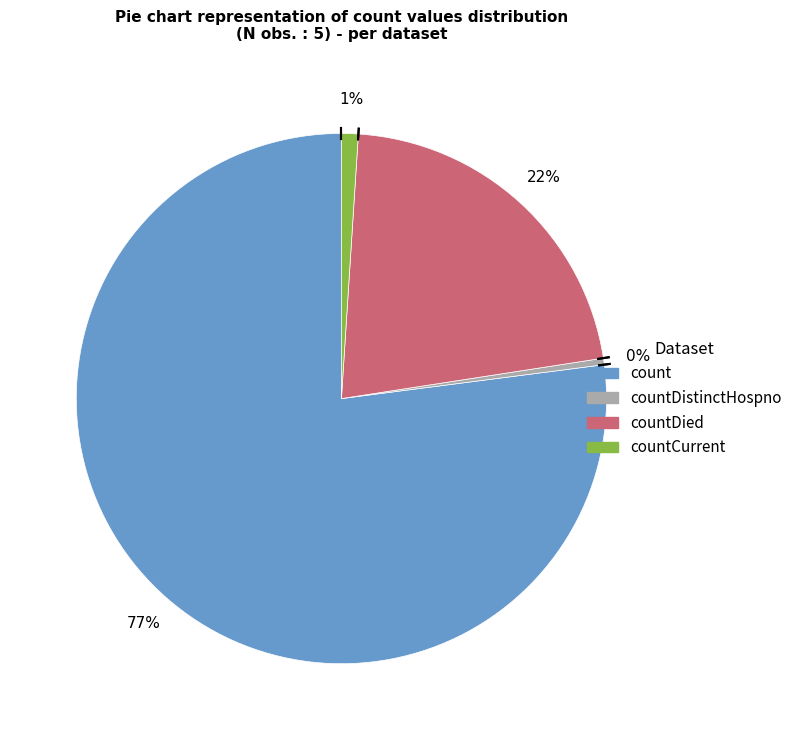

Rank the categories by value from lowest to highest.

countDistinctHospno, countCurrent, countDied, count